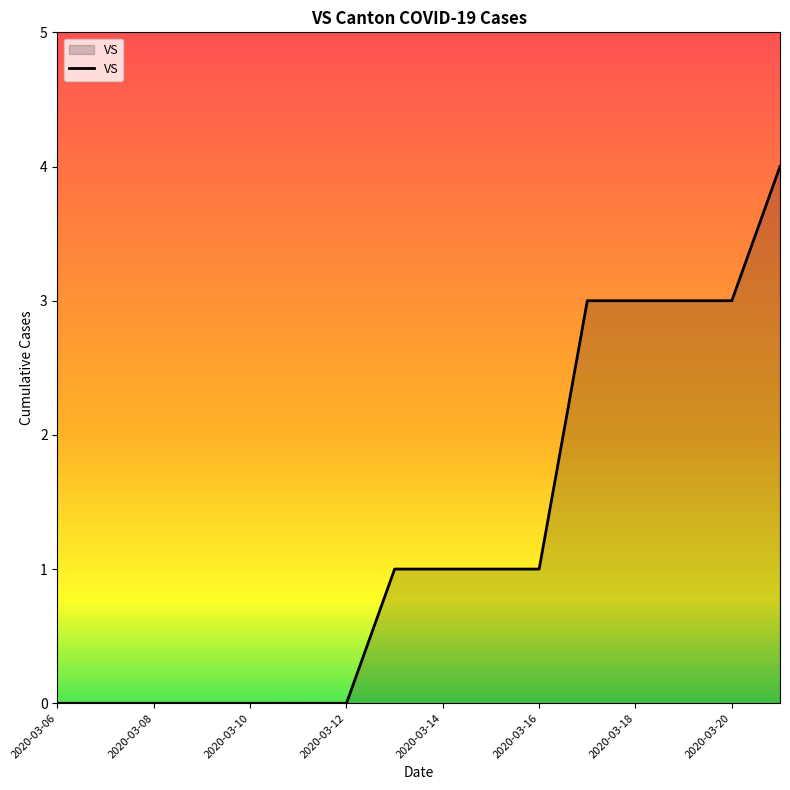

What is the maximum value shown in the chart?

4